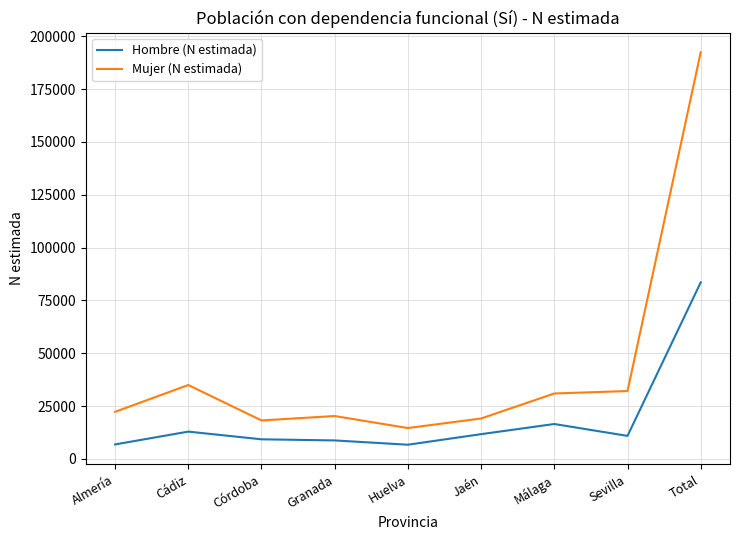

Rank the series by their maximum value, from lowest to highest.

Hombre (N estimada), Mujer (N estimada)